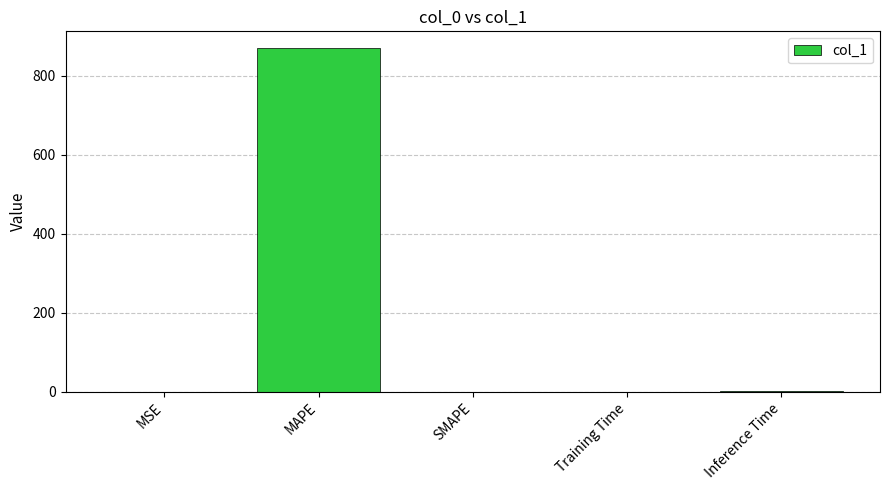

Between Training Time and MAPE, which is larger?

MAPE